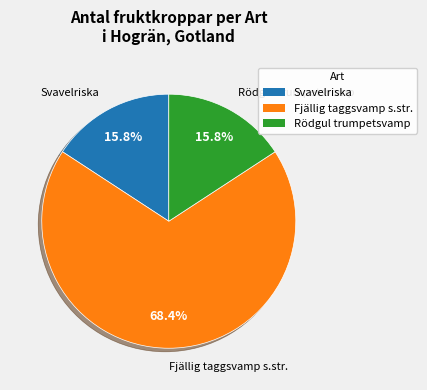

Does Rödgul trumpetsvamp represent more than half of the total?

No